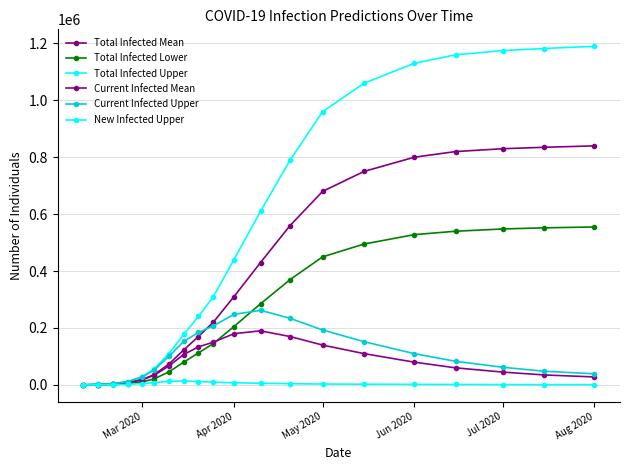

True or false: New Infected Upper and Total Infected Upper intersect in this chart.

False